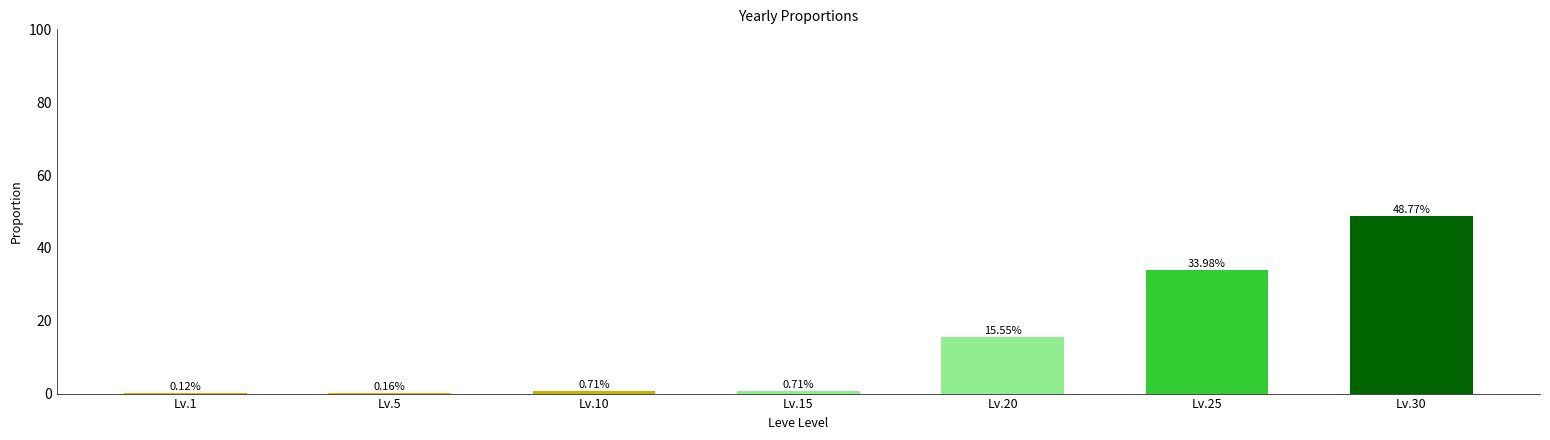

What is the sum of the values at Lv.10 and Lv.1?

0.8